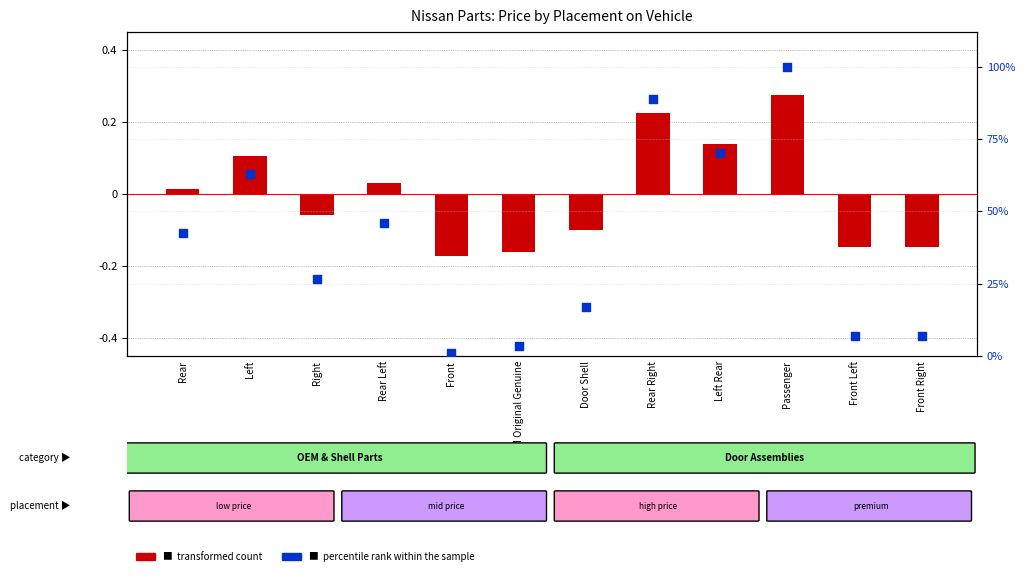

What are all the series names shown in the legend?

transformed count, percentile rank within the sample